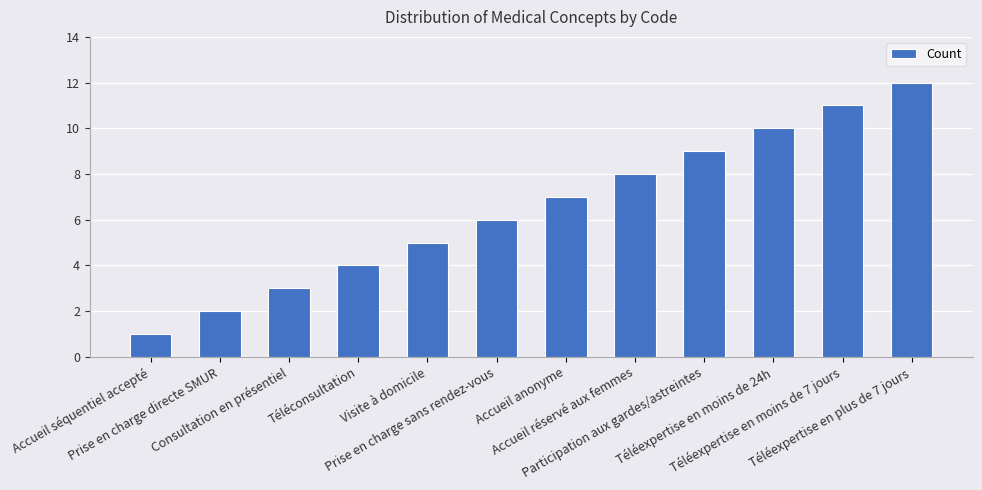

Reading left to right, what are all the values shown in this chart?

Accueil séquentiel accepté=1	Prise en charge directe SMUR=2	Consultation en présentiel=3	Téléconsultation=4	Visite à domicile=5	Prise en charge sans rendez-vous=6	Accueil anonyme=7	Accueil réservé aux femmes=8	Participation aux gardes/astreintes=9	Téléexpertise en moins de 24h=10	Téléexpertise en moins de 7 jours=11	Téléexpertise en plus de 7 jours=12